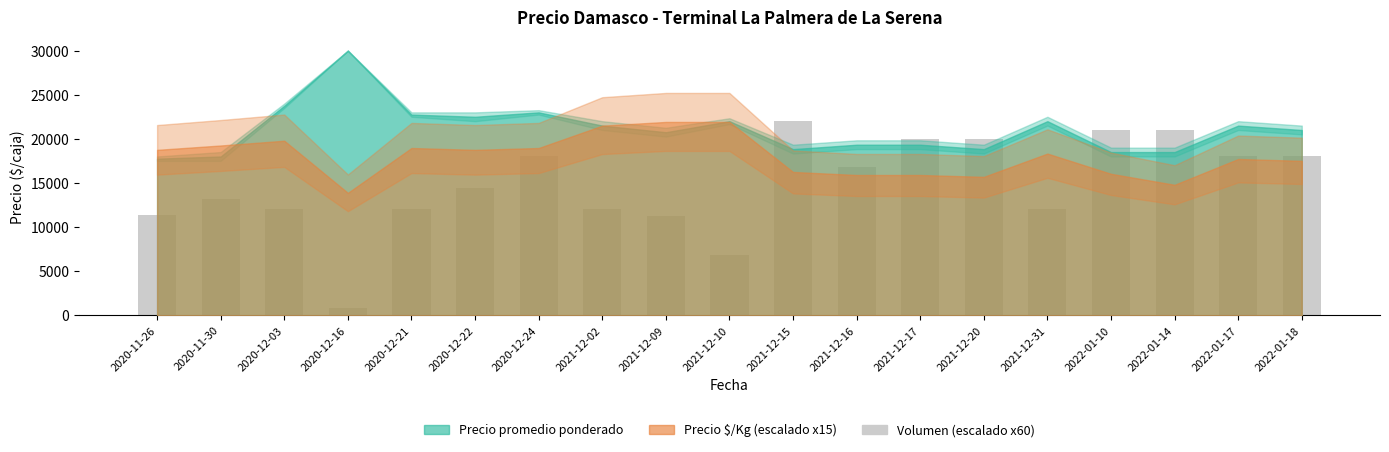

What is the smallest value displayed?

780